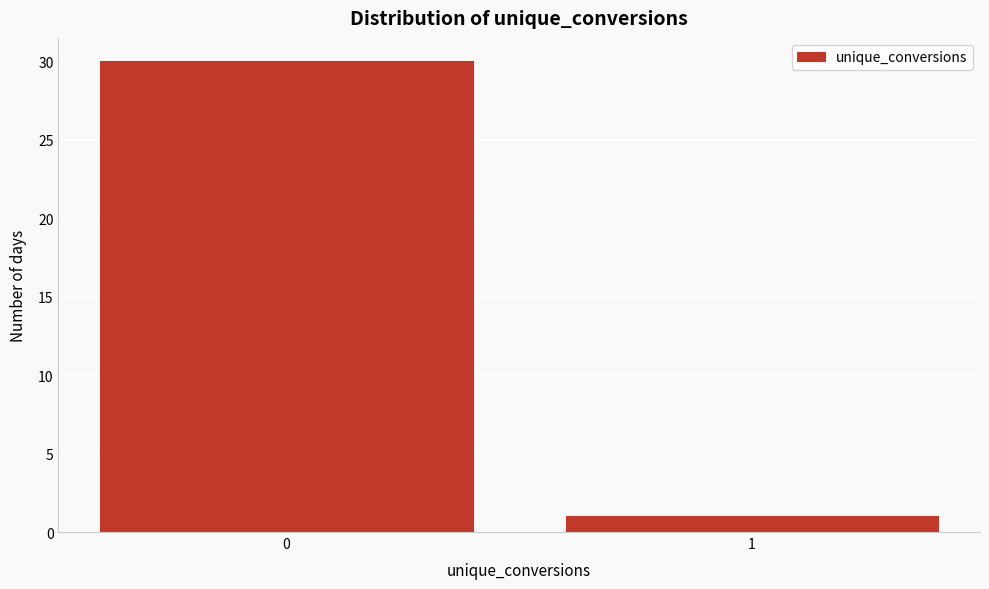

Reading left to right, what are all the values shown in this chart?

0=30	1=1